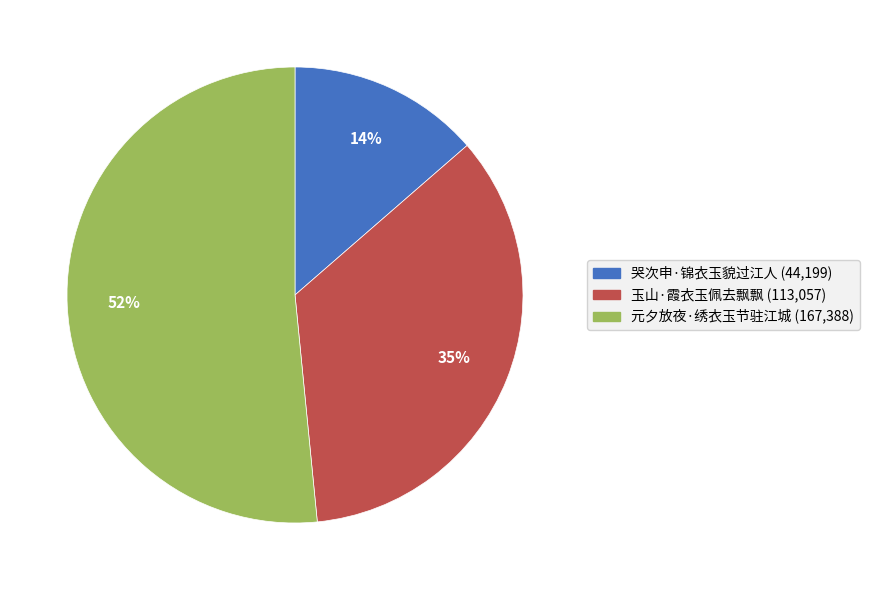

To the nearest percent, what is the difference between the largest and smallest slice percentages?

38%